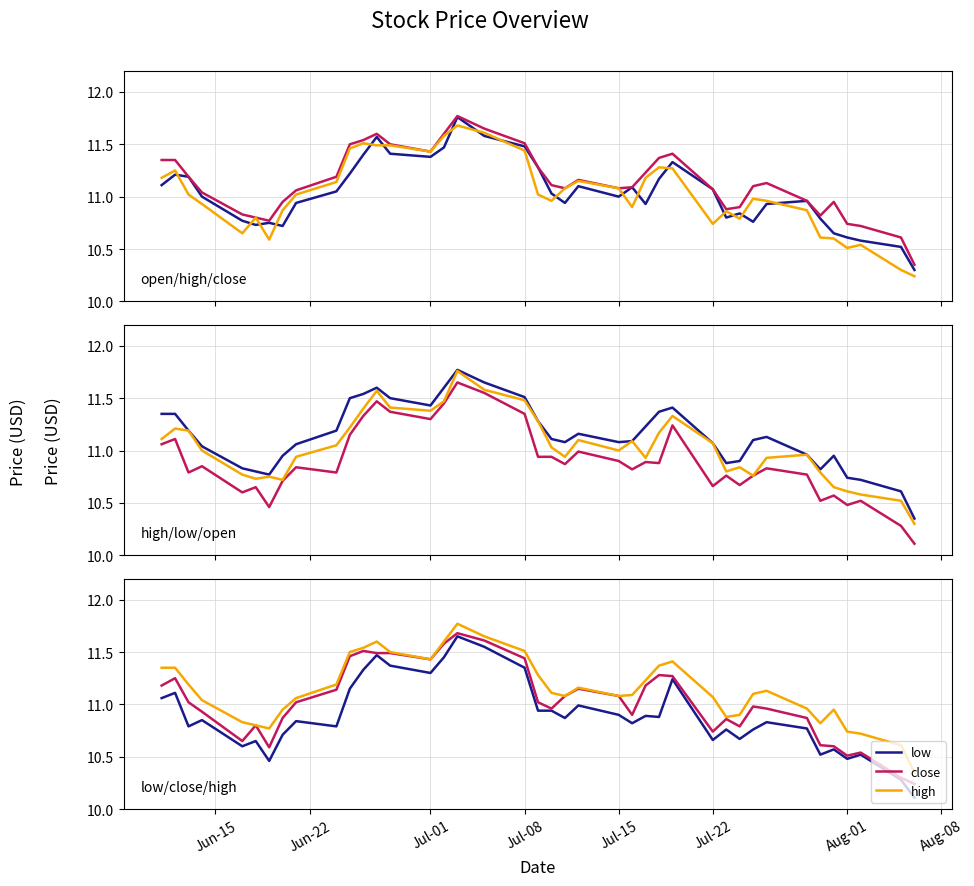

How many categories are shown in the chart?

40